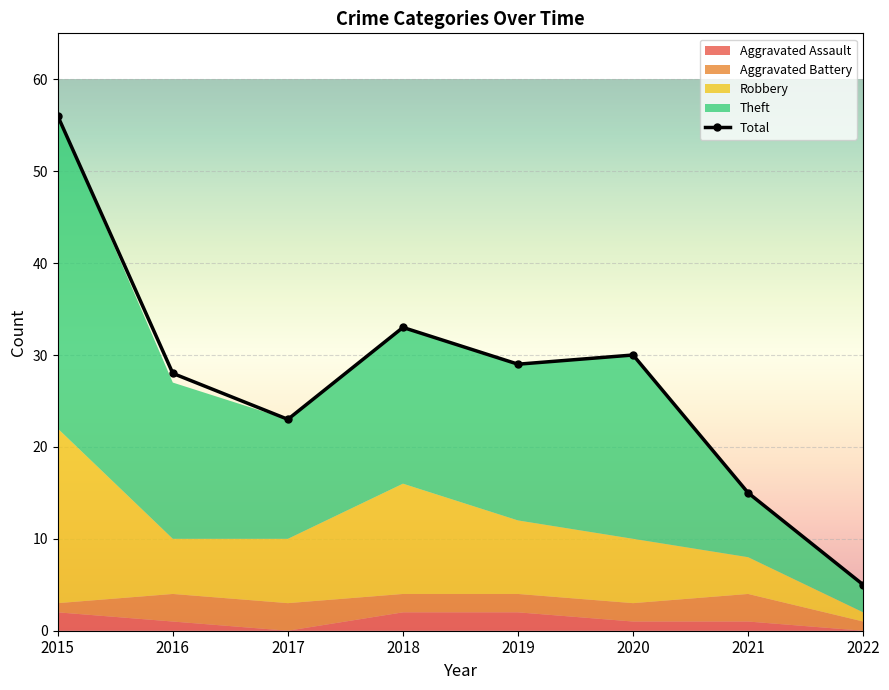

At which category does the chart reach its peak across all series?

2015